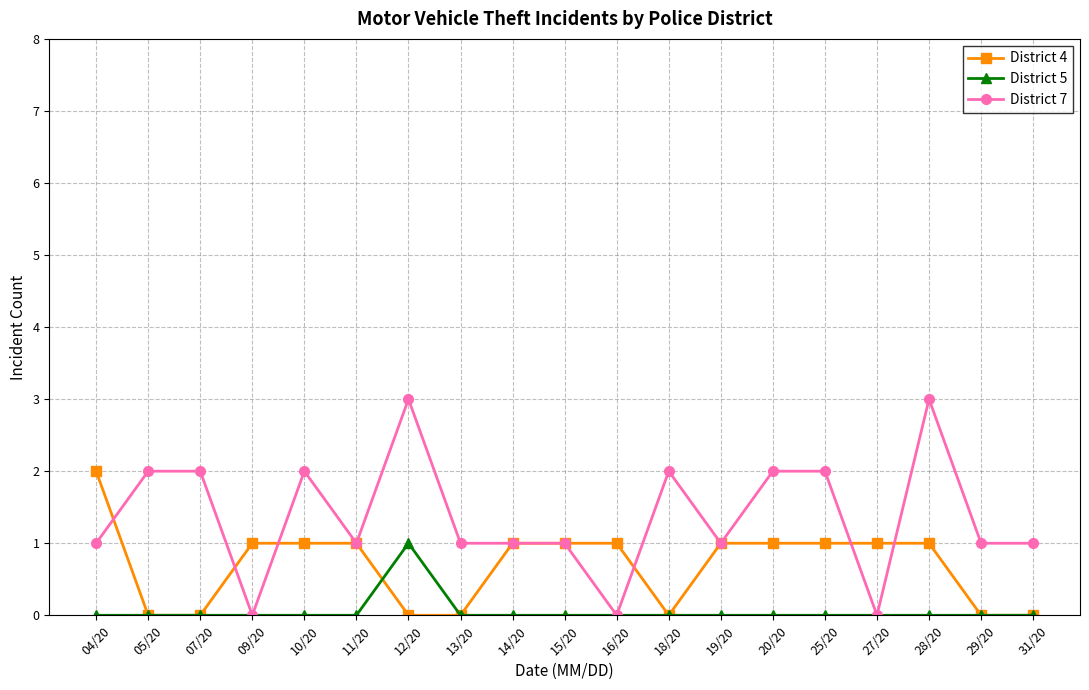

Where is the first local minimum for District 7?

09/20